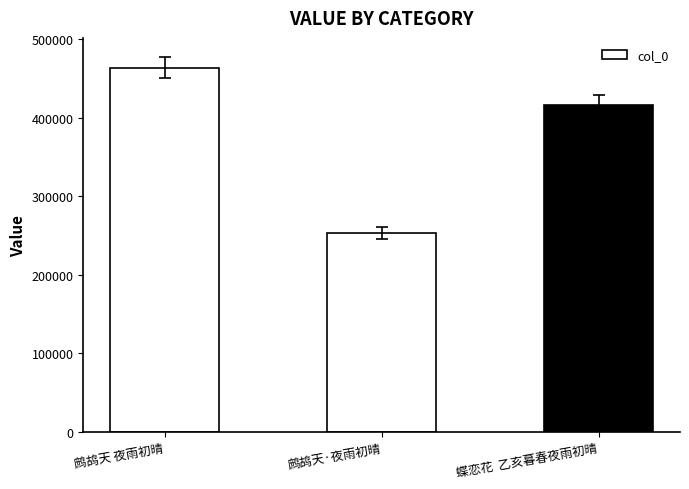

List the labels in order of value, smallest first.

鹧鸪天·夜雨初晴, 蝶恋花  乙亥暮春夜雨初晴, 鹧鸪天 夜雨初晴